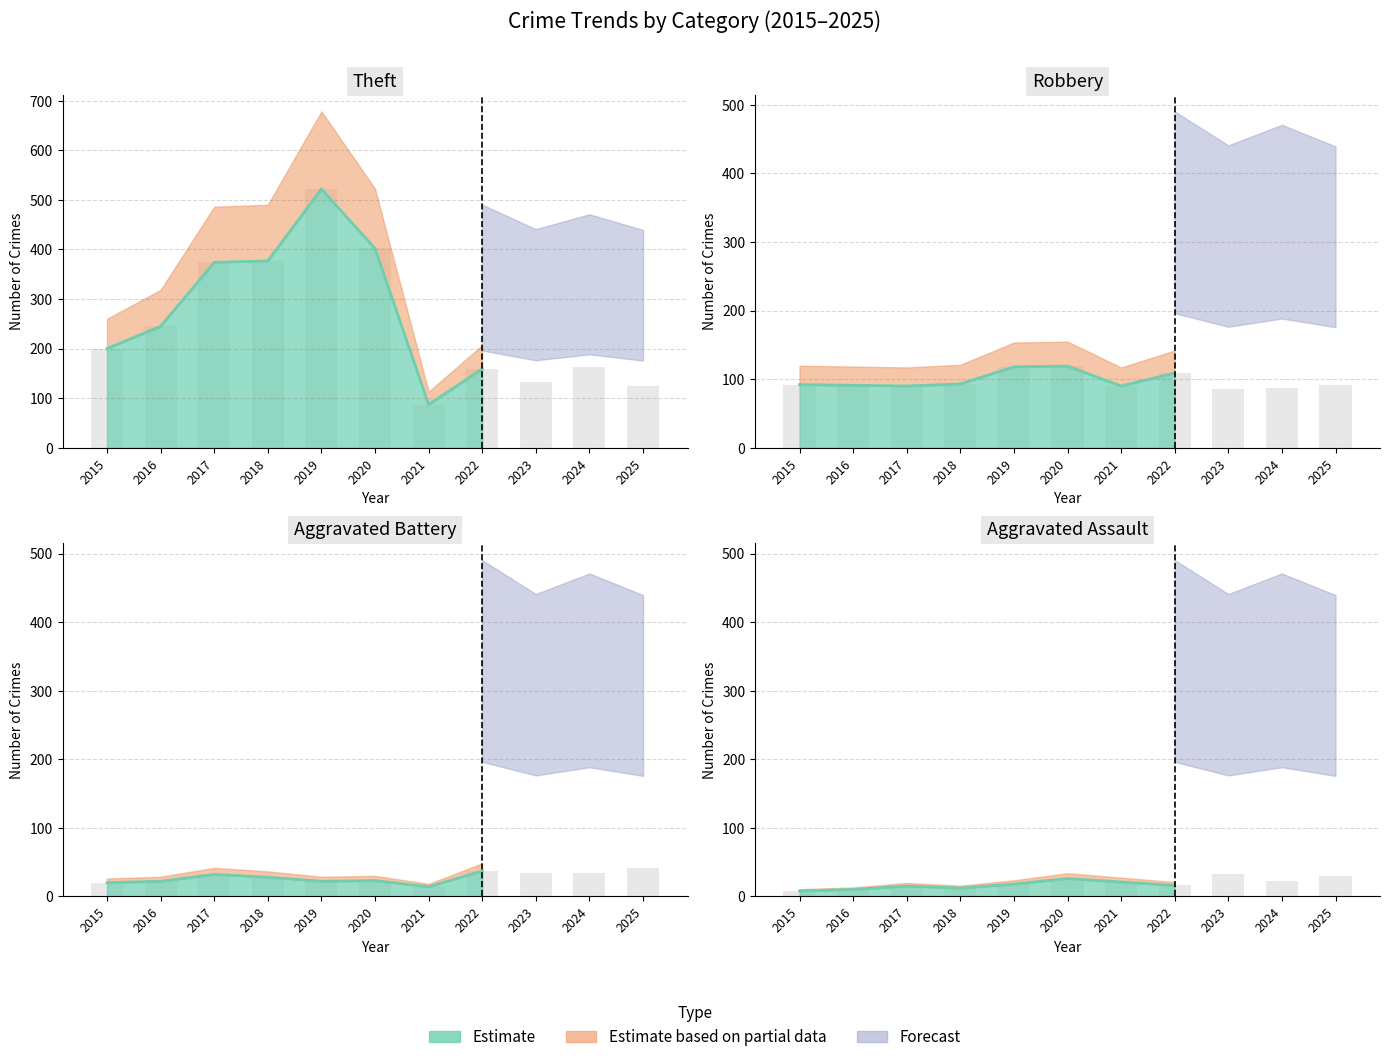

At which label is Aggravated Assault closest to 20?

2021